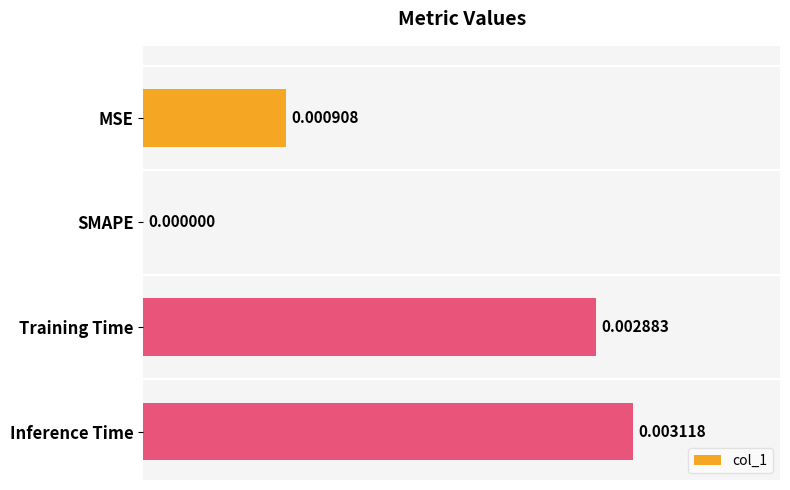

Where is the data nearest to the value 0?

SMAPE